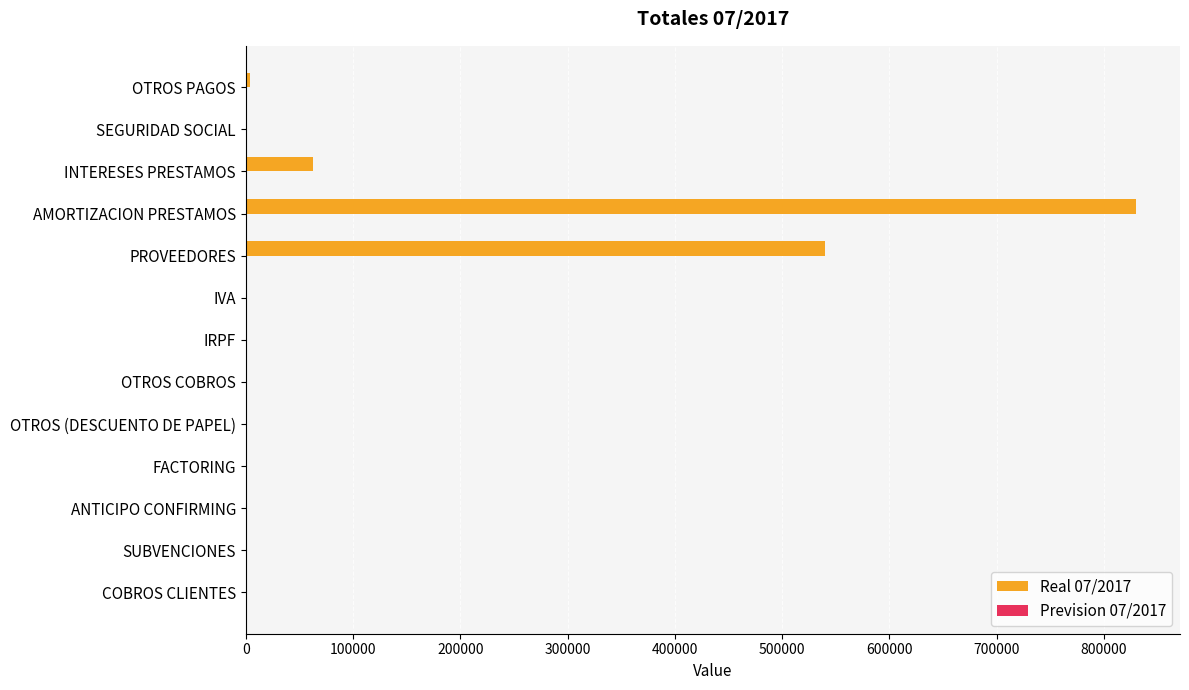

Is it true that the value at PROVEEDORES is 944785.5?

False